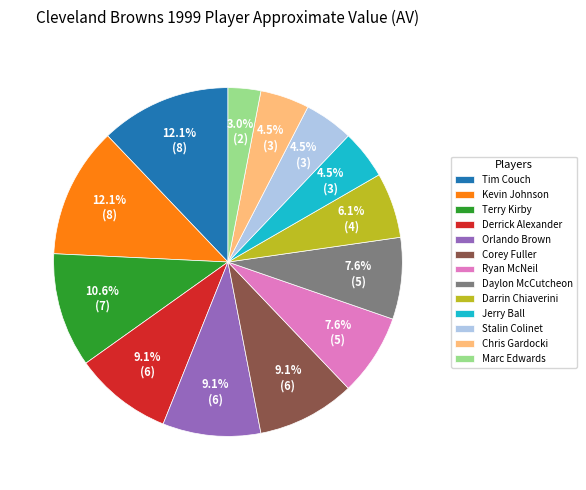

How many segments does this pie chart have?

13